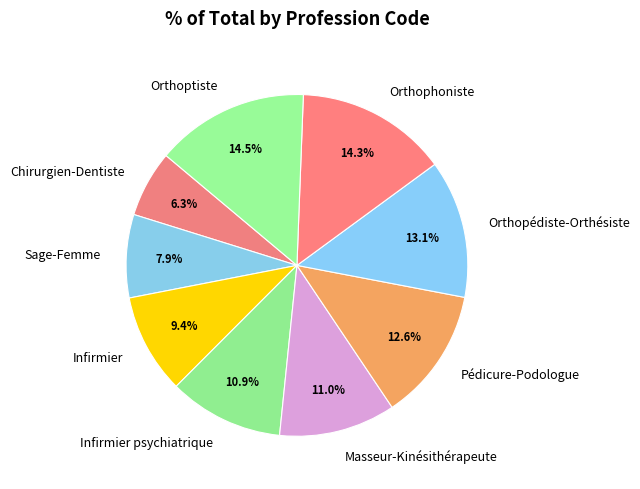

Is it true that Orthophoniste is 27% of the pie?

False